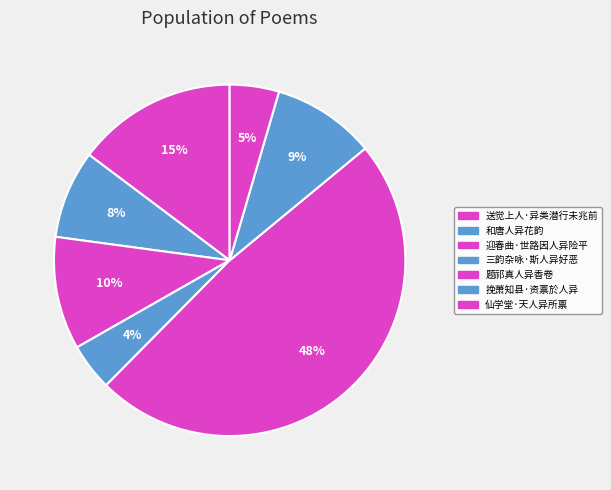

How many slices are in this pie chart?

7